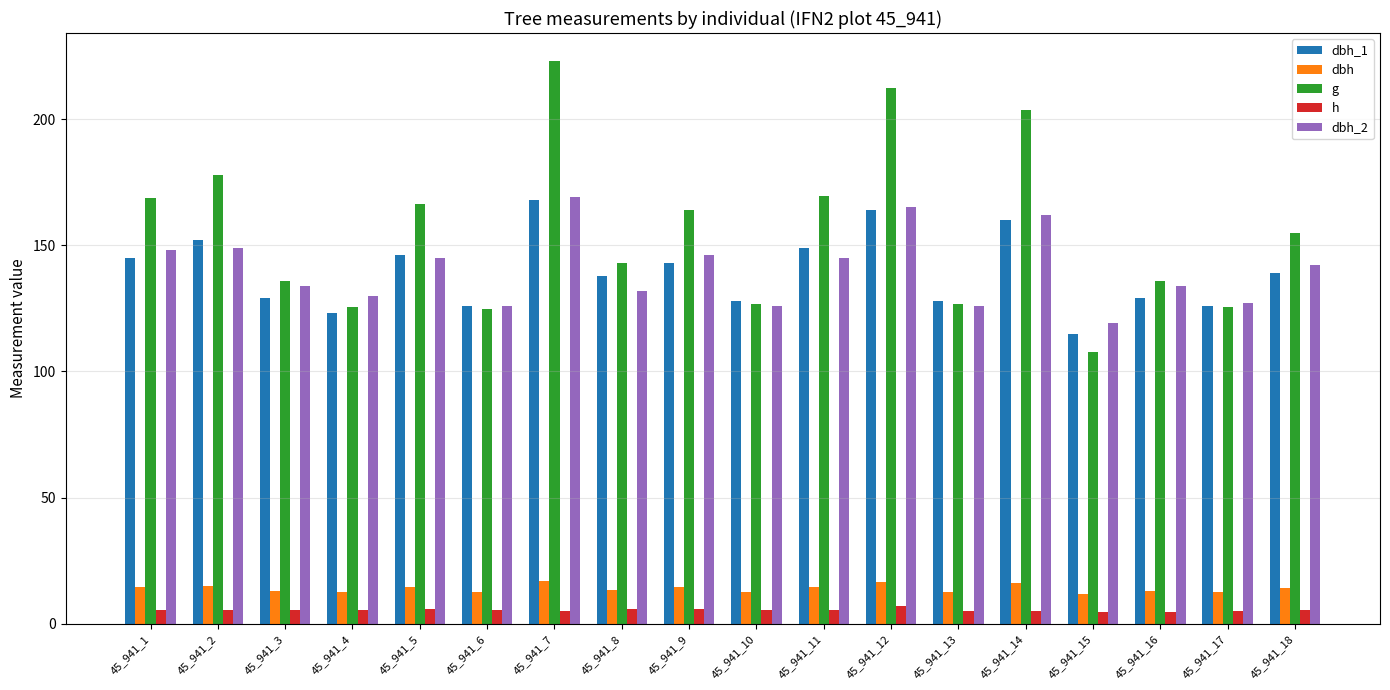

What is the difference between the maximum and minimum values in the g series?

115.5